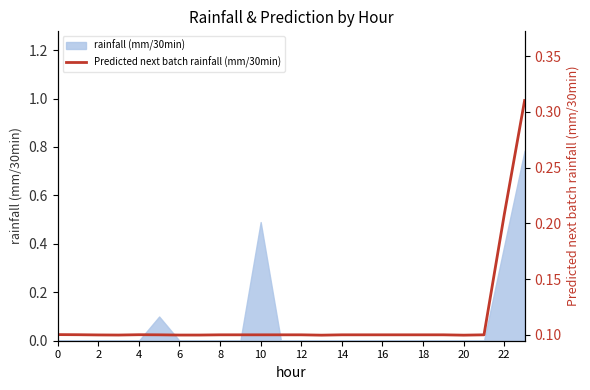

The chart shows a value of 0.0 at 4. True or false?

False